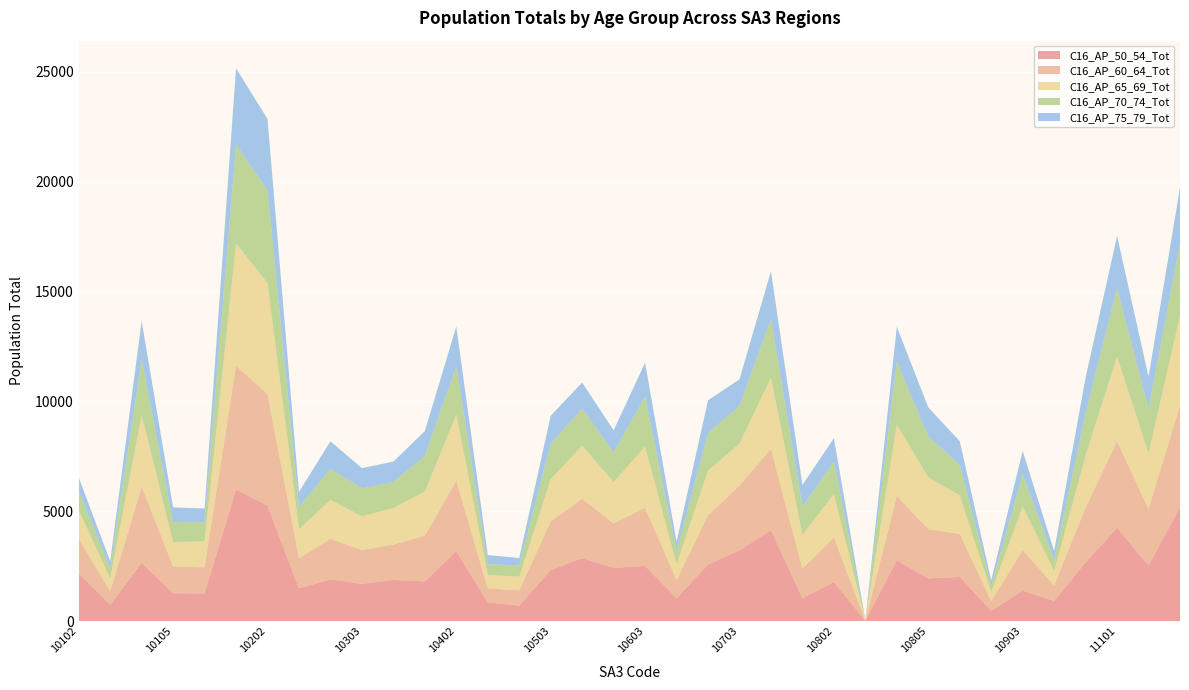

Reading left to right, extract all data points from this chart.

C16_AP_50_54_Tot: 2172	745	2653	1269	1264	5998	5255	1491	1898	1699	1876	1810	3183	857	703	2329	2868	2424	2513	1042	2576	3221	4137	1048	1784	12	2769	1944	2012	471	1382	920	2678	4250	2532	5188
C16_AP_60_64_Tot: 1596	606	3467	1222	1184	5622	5084	1372	1849	1537	1611	2076	3213	634	697	2208	2705	2022	2647	823	2240	2950	3697	1337	2024	11	2927	2242	1960	445	1849	705	2492	3932	2576	4627
C16_AP_65_69_Tot: 1281	603	3262	1108	1181	5575	5055	1328	1767	1532	1664	2013	3002	609	626	1915	2420	1879	2786	721	2034	1915	3247	1531	1981	12	3236	2361	1747	408	1981	660	2370	3857	2527	4083
C16_AP_70_74_Tot: 871	456	2513	910	869	4510	4208	999	1417	1275	1186	1615	2196	491	512	1611	1682	1357	2274	579	1714	1714	2671	1290	1474	9	2863	1860	1396	292	1474	499	1929	3115	2030	3291
C16_AP_75_79_Tot: 620	316	1773	668	629	3461	3258	689	1257	922	925	1137	1819	417	336	1287	1188	1003	1547	448	1490	1209	2181	993	1066	8	1607	1323	1076	240	1066	401	1624	2384	1467	2555